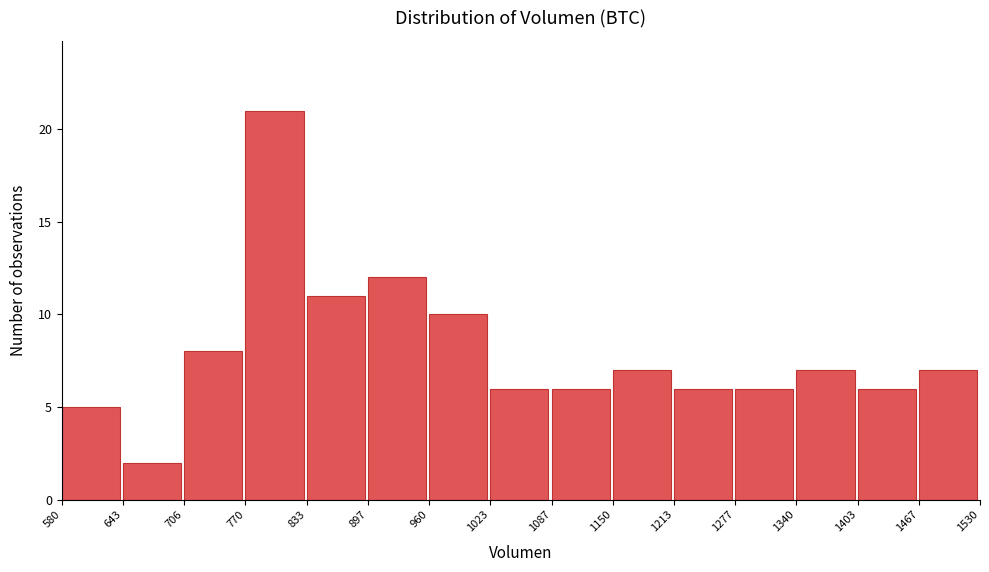

Over which range of the x-axis is the bar tallest?

770 to 833